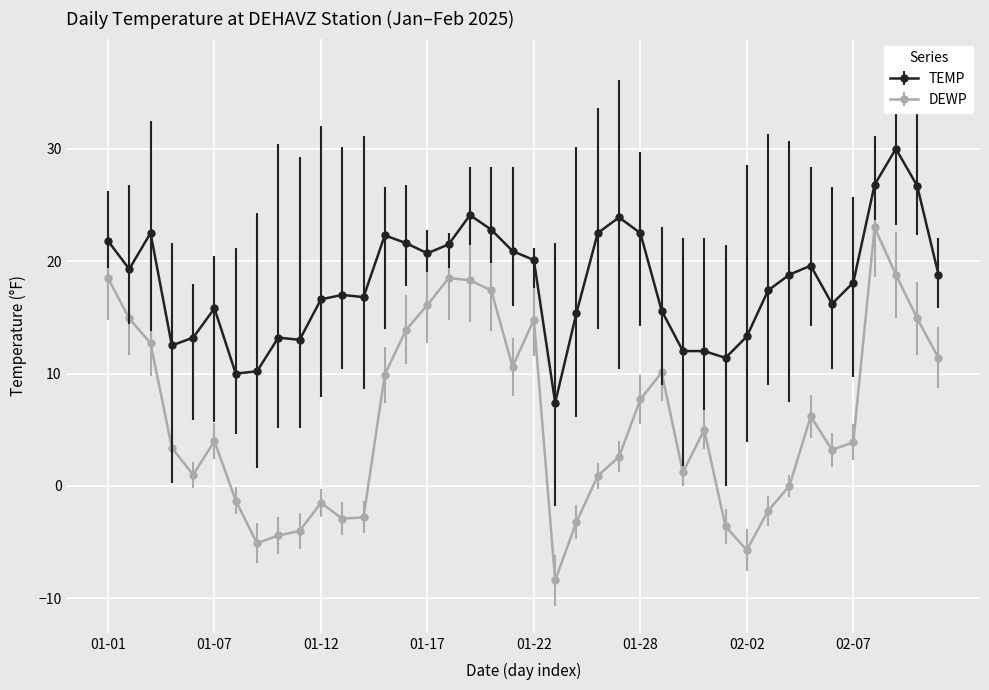

Which series has the widest spread of values?

DEWP